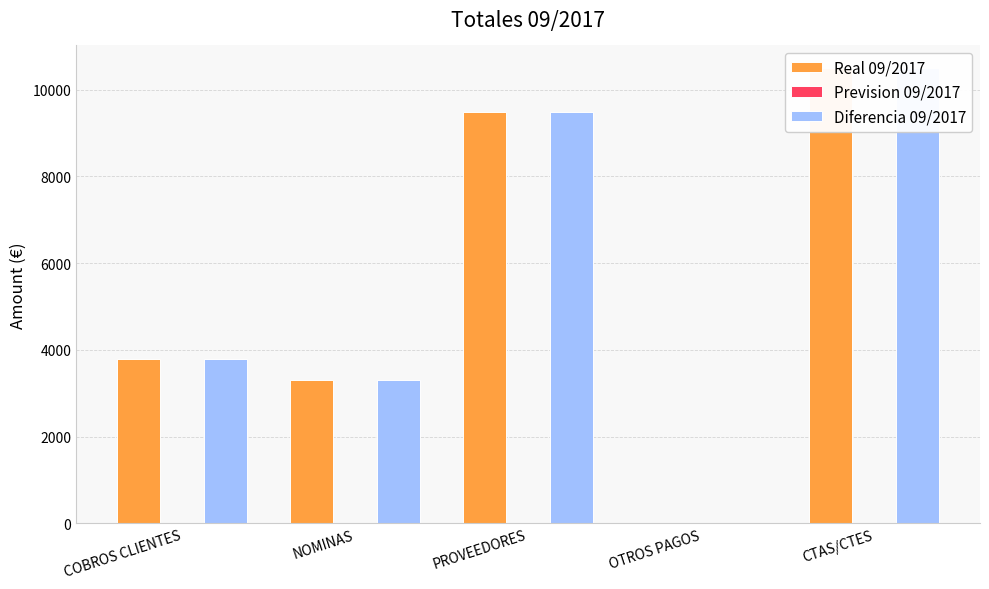

The value of Diferencia 09/2017 at CTAS/CTES is 17536.9. True or false?

False